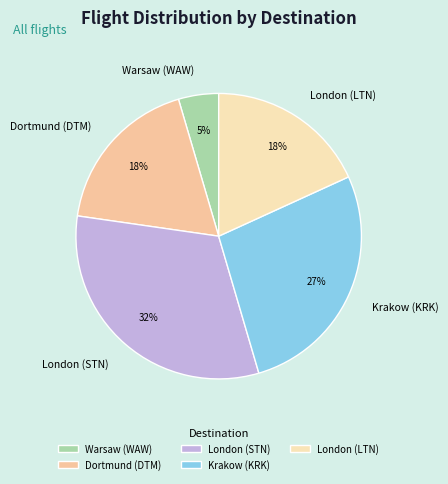

To the nearest percent, what is the difference between the Krakow (KRK) and Dortmund (DTM) slice percentages?

9%